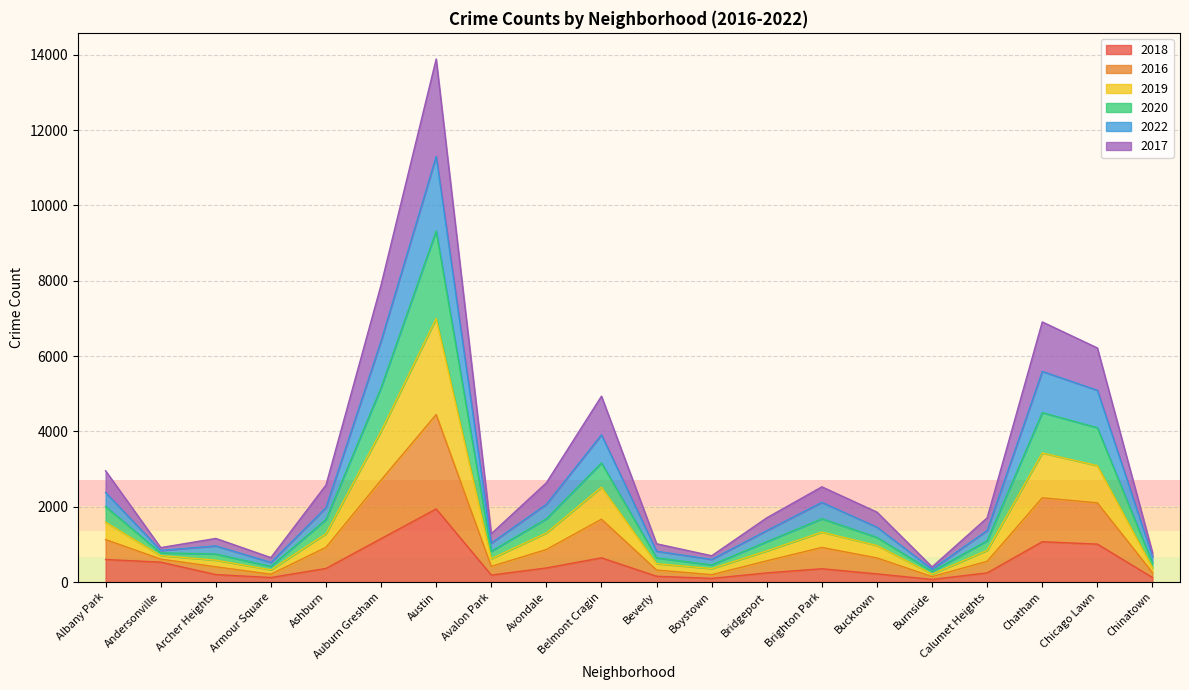

What position from the right is Avondale?

12